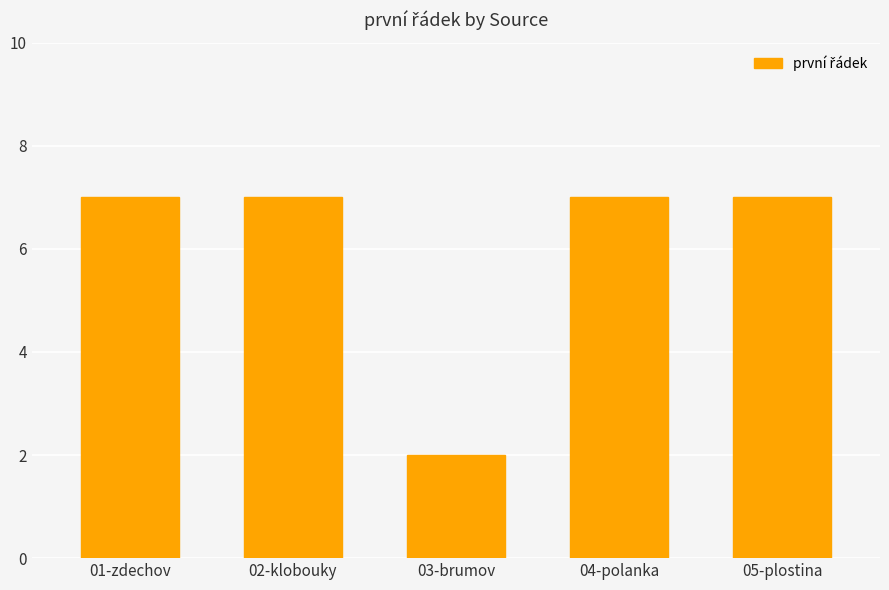

What is the maximum value shown in the chart?

7